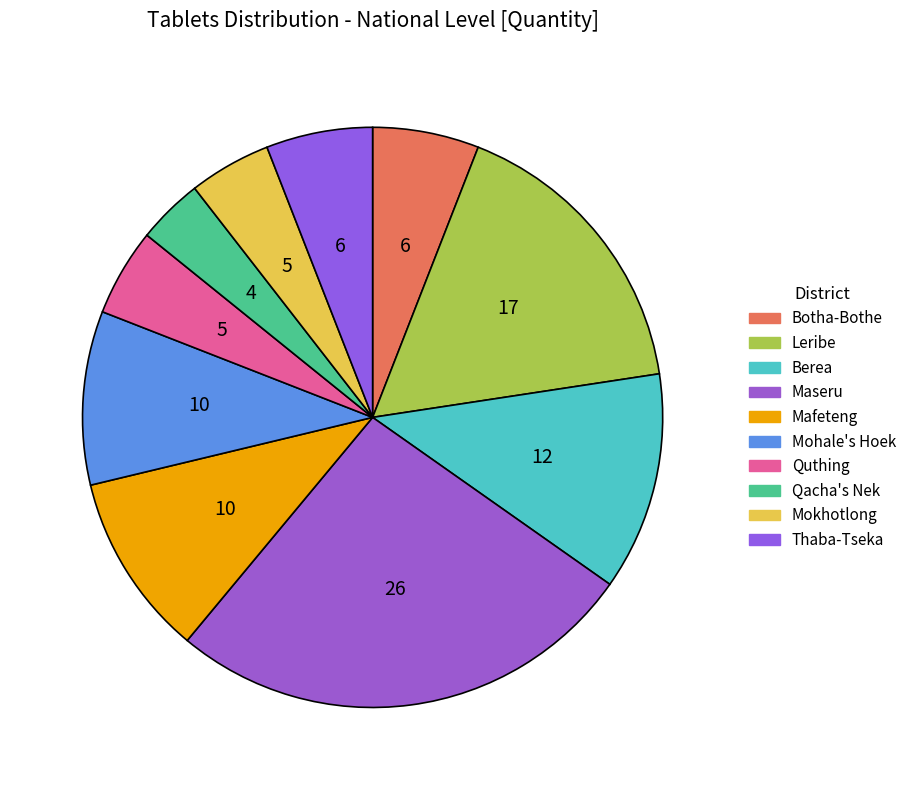

Count the number of slices in the pie.

10